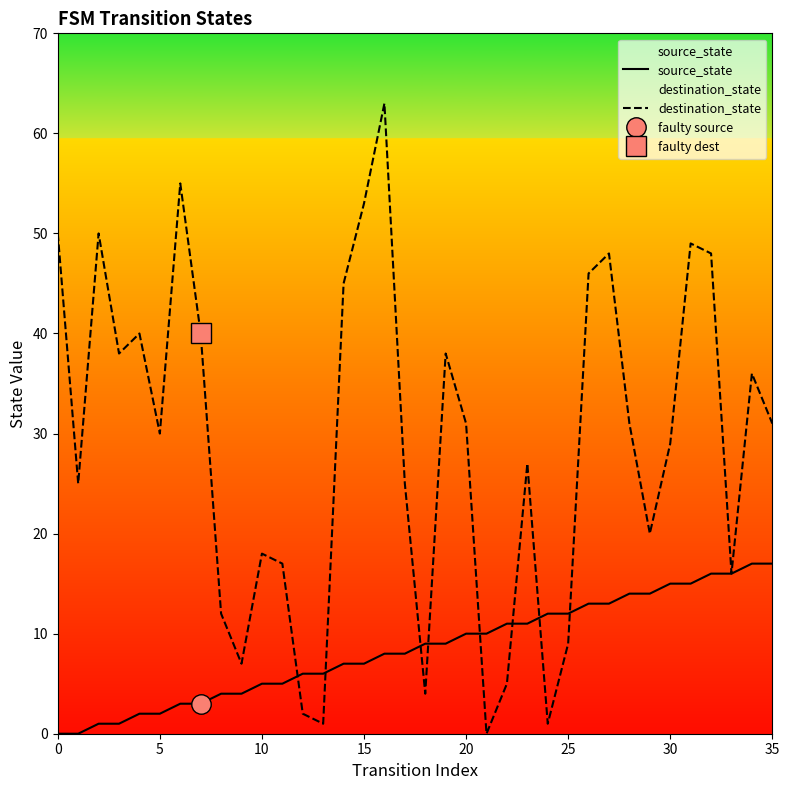

True or false: source_state has more than 2 points higher than both neighbors.

False